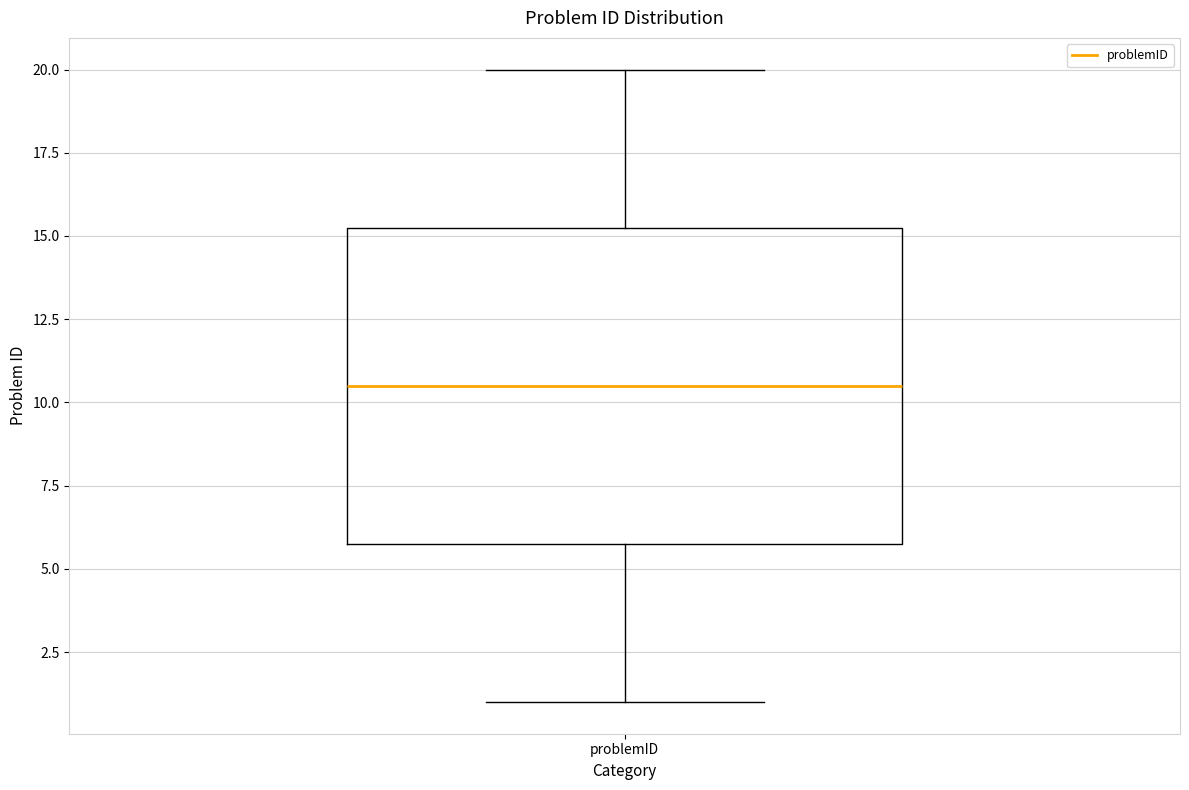

Read this box plot against the y-axis: the position of the median line, the range covered by the box, and the ends of both whiskers. The values are not printed on the chart, so give them approximately, as read against the axis.

median 10.5, box 6.0 to 15.5, whiskers 1.0 to 20.0